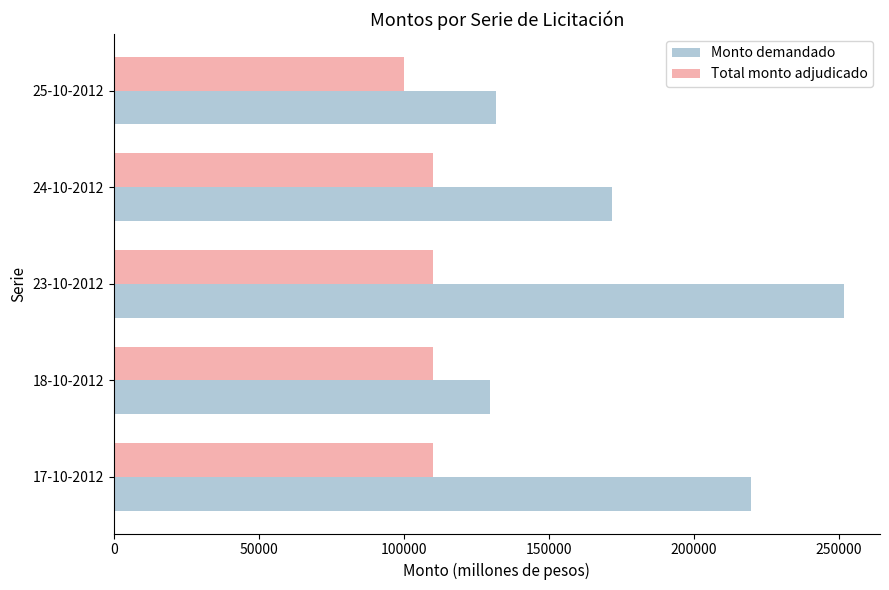

Which series changed the most between 17-10-2012 and 23-10-2012?

Monto demandado